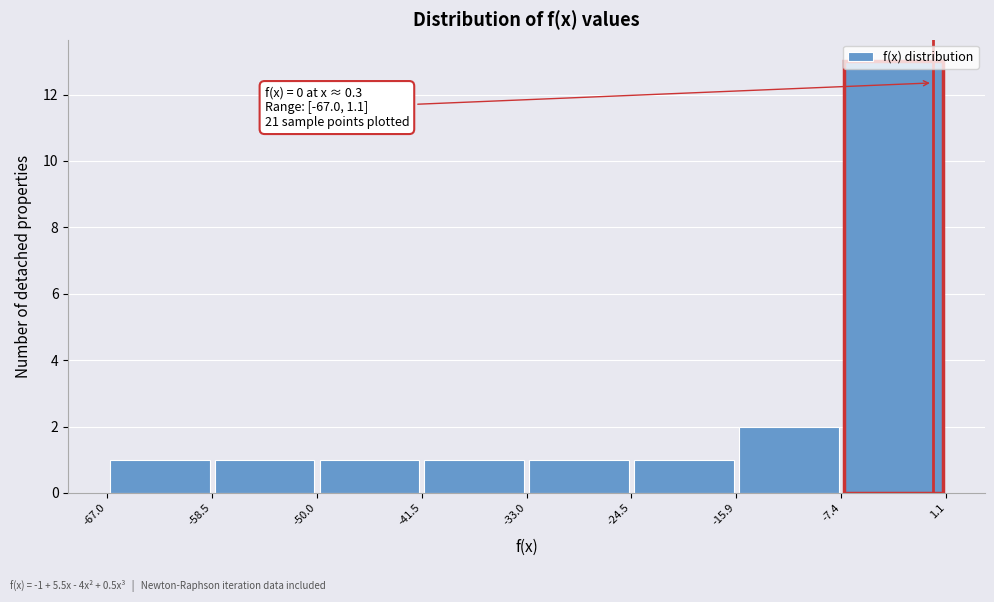

Over which range of the x-axis is the bar tallest?

-7.4 to 1.1